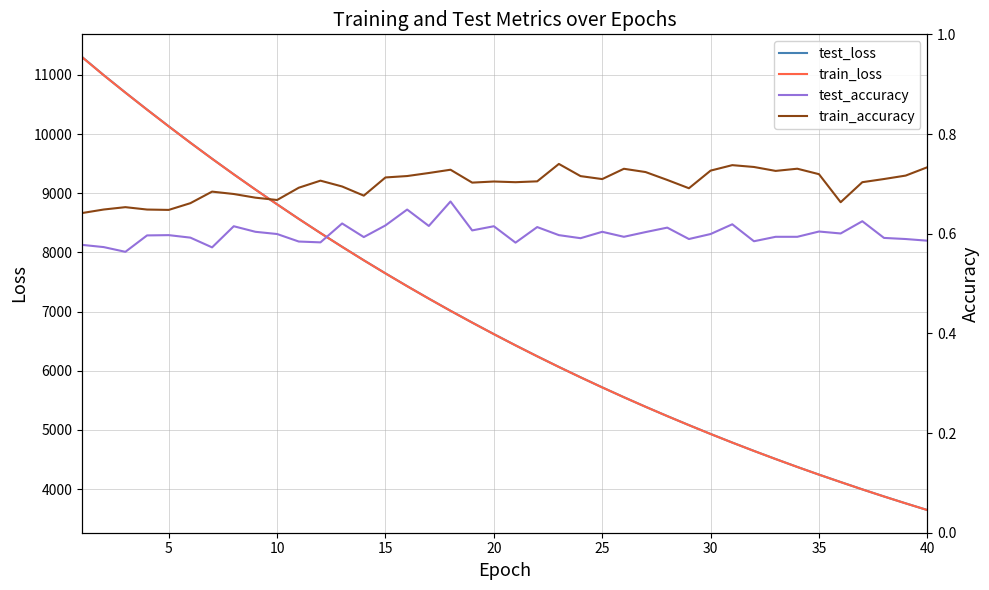

Reading right to left, transcribe all the data shown in this chart.

test_loss: 3645.7	3758.8	3875.1	3995.0	4118.8	4244.3	4374.1	4507.9	4645.1	4786.2	4931.5	5081.1	5234.0	5391.1	5552.6	5719.0	5889.6	6064.4	6244.4	6429.2	6619.3	6814.4	7013.7	7219.2	7429.9	7645.8	7867.2	8094.8	8327.8	8567.0	8813.2	9062.9	9320.1	9583.7	9854.1	10131.3	10414.0	10701.9	10996.5	11303.1
train_loss: 3645.2	3758.3	3874.6	3994.6	4118.2	4243.8	4373.6	4507.4	4644.6	4785.7	4930.9	5080.3	5233.4	5390.4	5551.9	5718.3	5888.9	6063.8	6243.8	6428.6	6618.6	6813.6	7013.1	7218.5	7429.1	7645.1	7866.6	8094.1	8327.2	8566.2	8812.2	9062.1	9319.3	9582.8	9853.2	10130.1	10412.5	10700.8	10994.9	11300.9
test_accuracy: 0.6	0.6	0.6	0.6	0.6	0.6	0.6	0.6	0.6	0.6	0.6	0.6	0.6	0.6	0.6	0.6	0.6	0.6	0.6	0.6	0.6	0.6	0.7	0.6	0.6	0.6	0.6	0.6	0.6	0.6	0.6	0.6	0.6	0.6	0.6	0.6	0.6	0.6	0.6	0.6
train_accuracy: 0.7	0.7	0.7	0.7	0.7	0.7	0.7	0.7	0.7	0.7	0.7	0.7	0.7	0.7	0.7	0.7	0.7	0.7	0.7	0.7	0.7	0.7	0.7	0.7	0.7	0.7	0.7	0.7	0.7	0.7	0.7	0.7	0.7	0.7	0.7	0.6	0.6	0.7	0.6	0.6